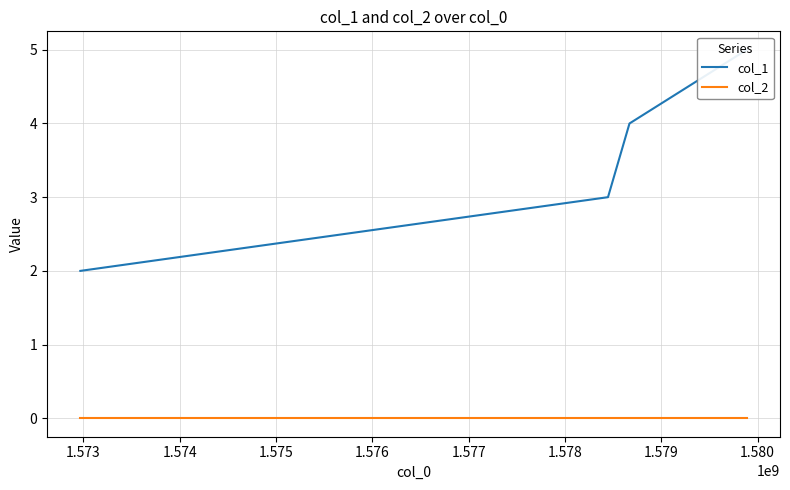

True or false: col_1 has more than 2 points higher than both neighbors.

False